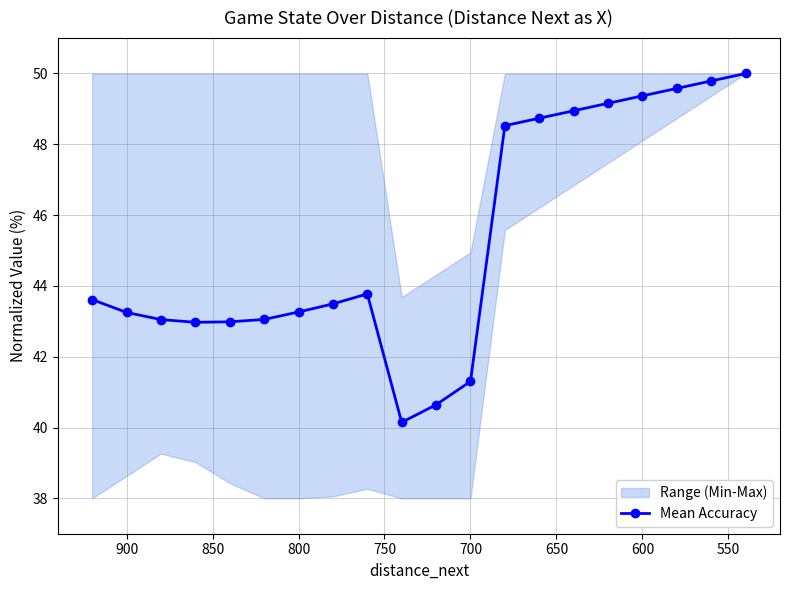

Is this an area chart (filled region under the line)?

No